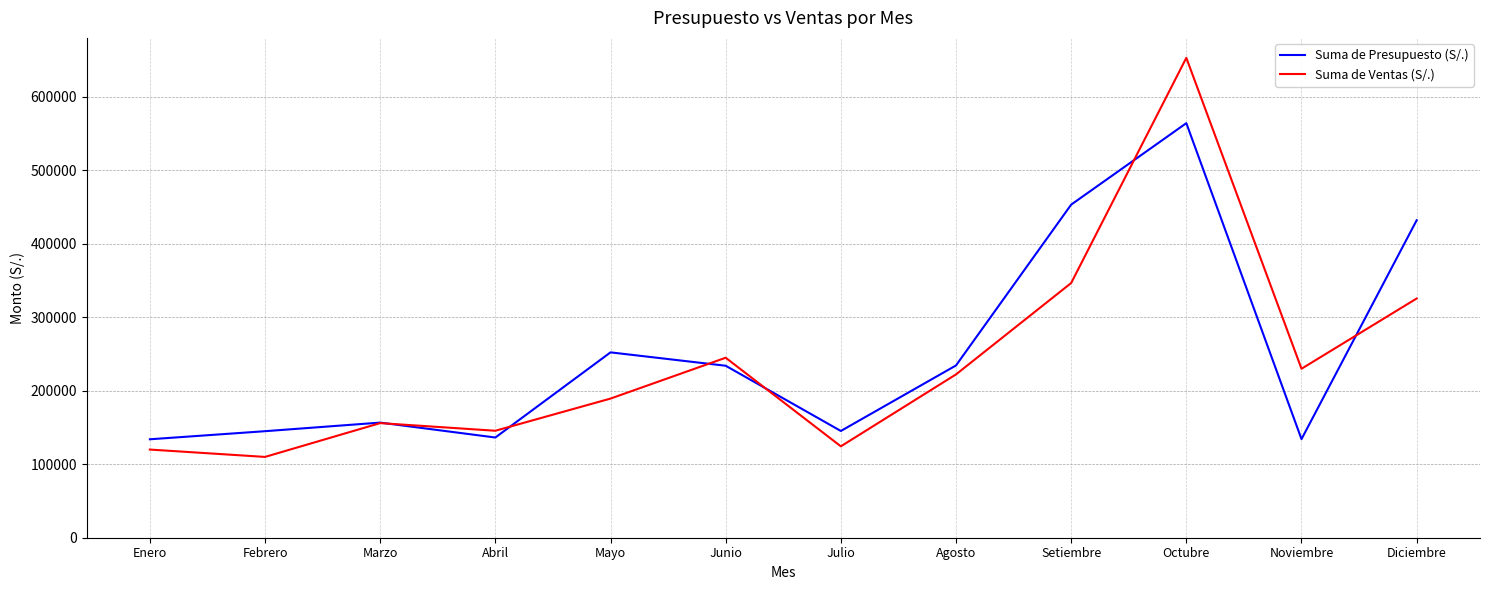

The value of Suma de Presupuesto (S/.) at Noviembre is 220455. True or false?

False